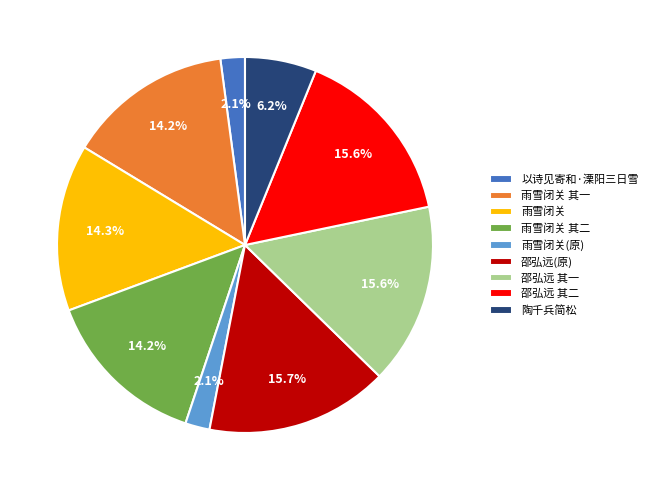

What portion of the pie excludes 邵弘远(原)?

84.3%